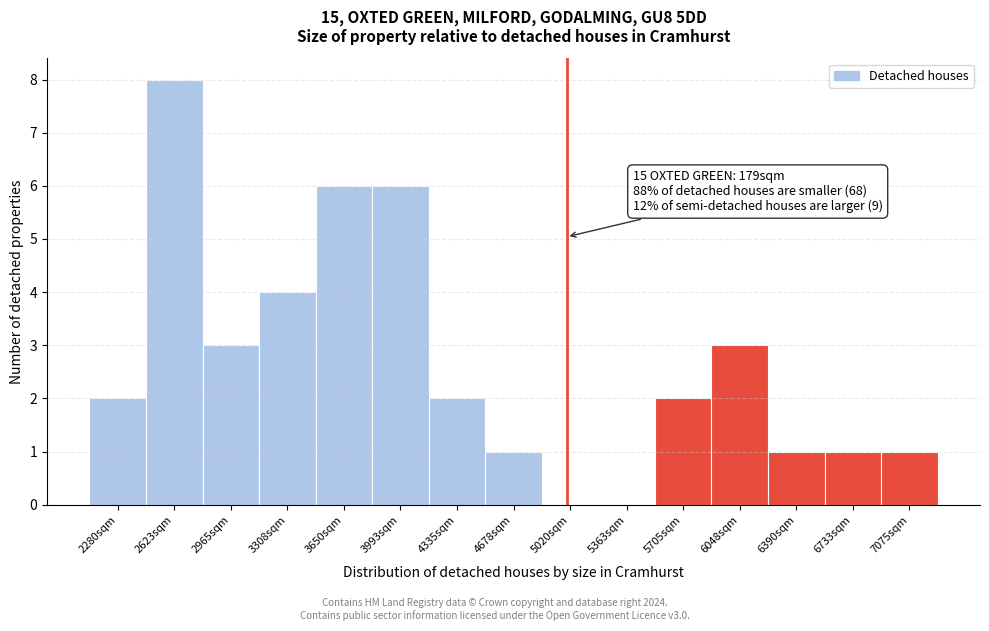

Reading right to left, extract all data points from this chart.

7075sqm=1	6733sqm=1	6390sqm=1	6048sqm=3	5705sqm=2	5363sqm=0	5020sqm=0	4678sqm=1	4335sqm=2	3993sqm=6	3650sqm=6	3308sqm=4	2965sqm=3	2623sqm=8	2280sqm=2